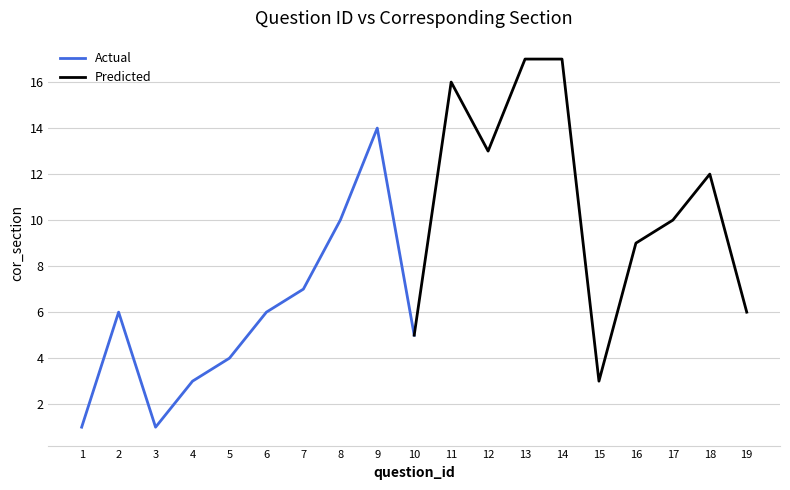

What are all the series names shown in the legend?

Actual, Predicted